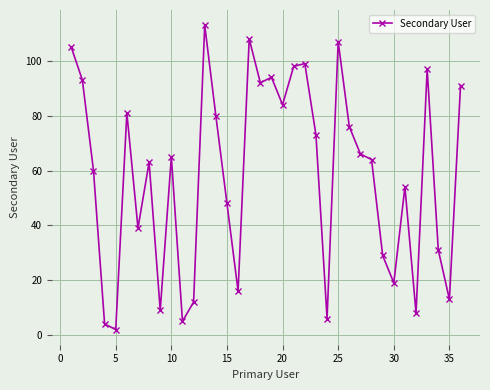

Reading left to right, extract all data points from this chart.

105	93	60	4	2	81	39	63	9	65	5	12	113	80	48	16	108	92	94	84	98	99	73	6	107	76	66	64	29	19	54	8	97	31	13	91